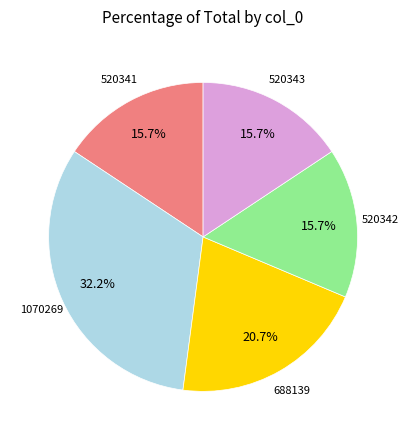

Does any single category account for the majority?

No